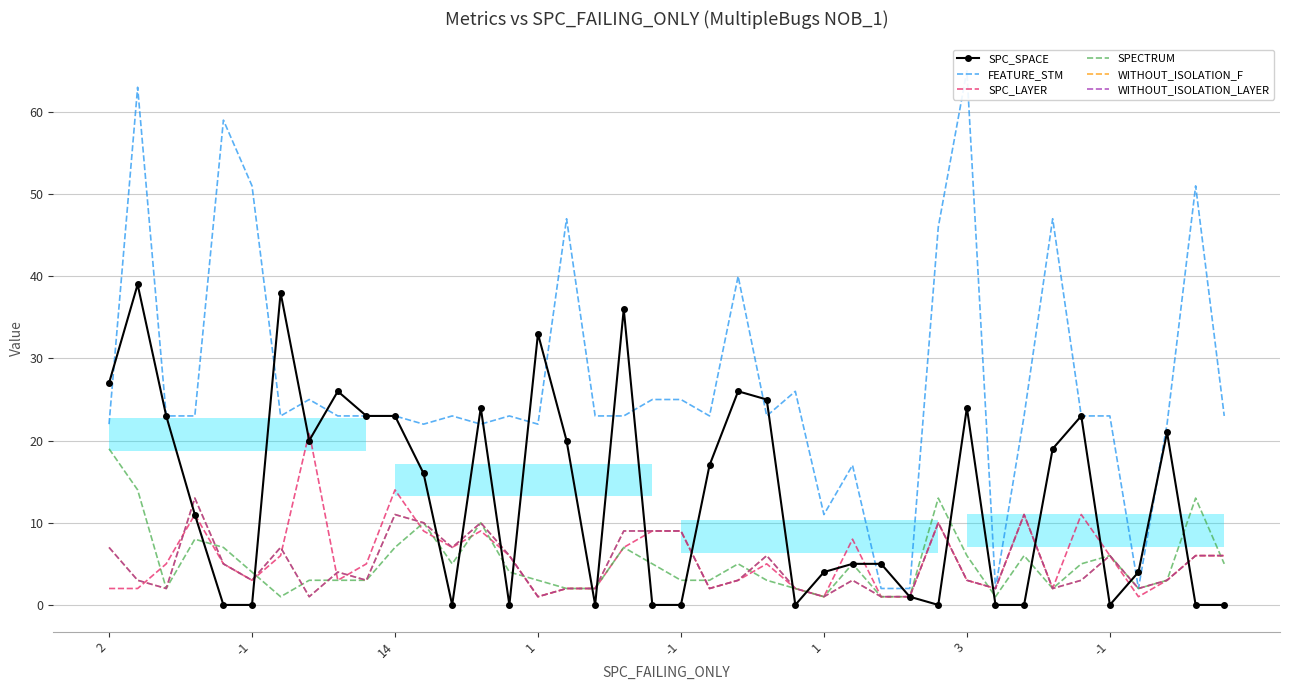

What is the difference between the second highest and minimum values in the SPC_LAYER series?

13